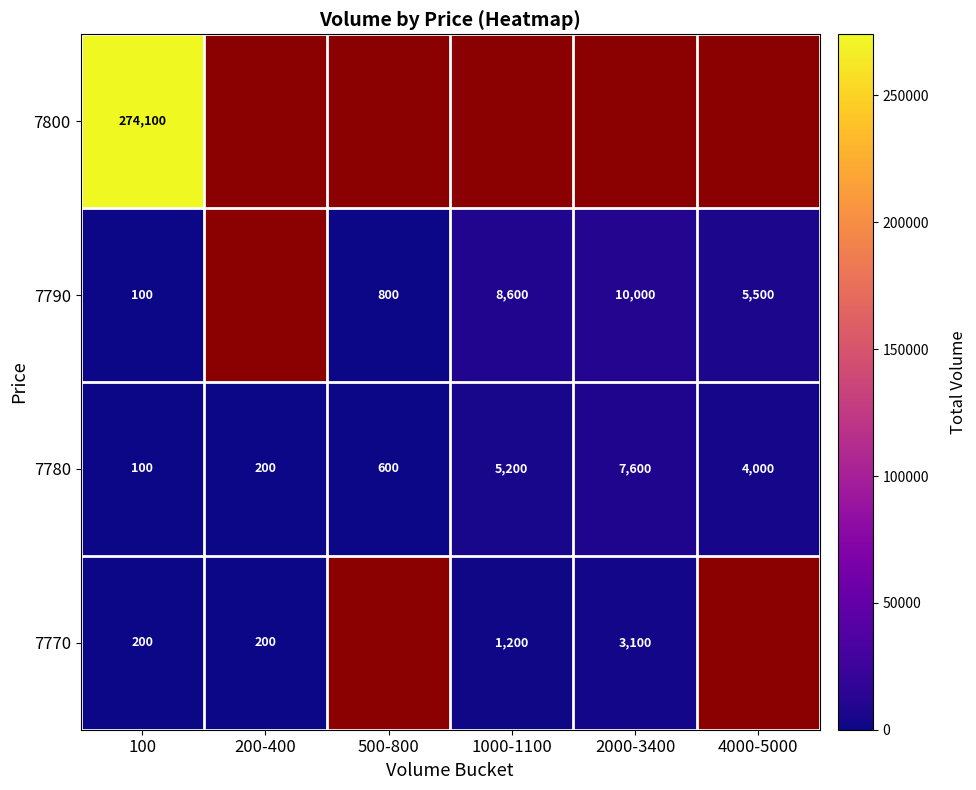

What is the difference between the highest and lowest values at 1000-1100?

7400.0